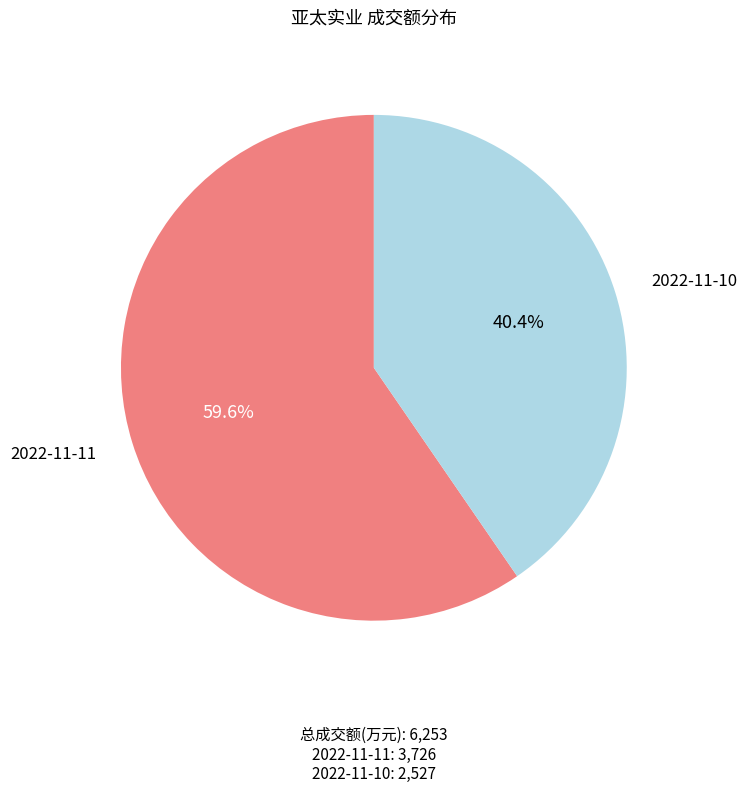

What is the ratio of the value at 2022-11-11 to the value at 2022-11-10?

1.5